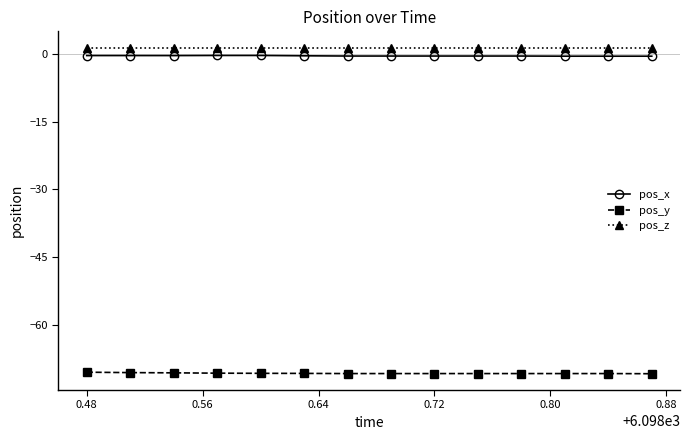

What is the sum of all pos_z values?

19.6